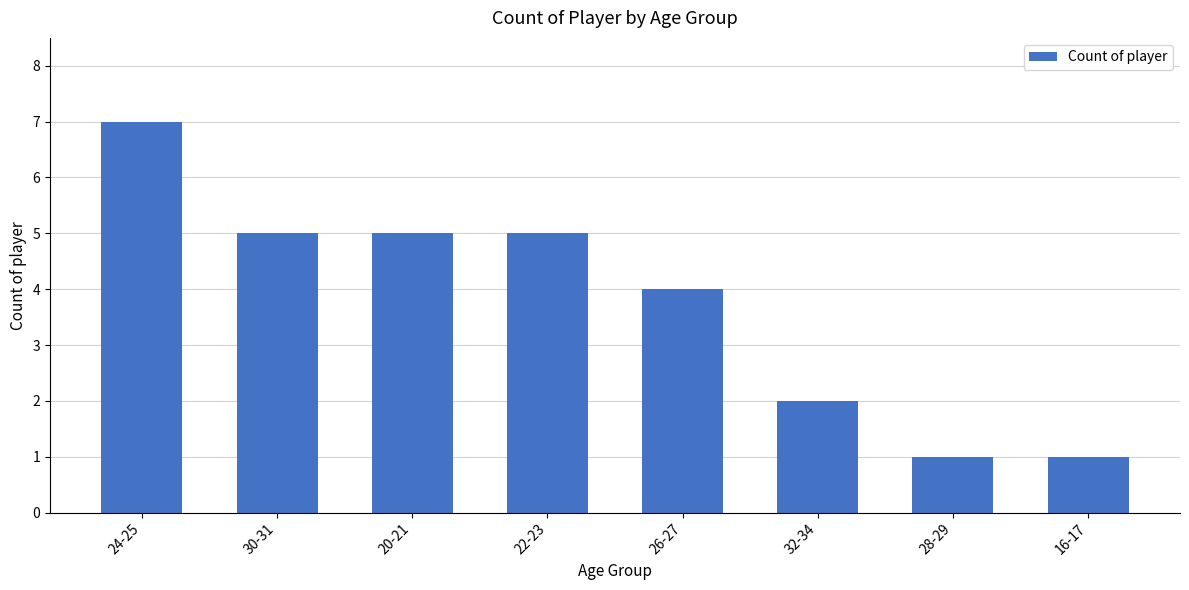

How many values are below 5?

4